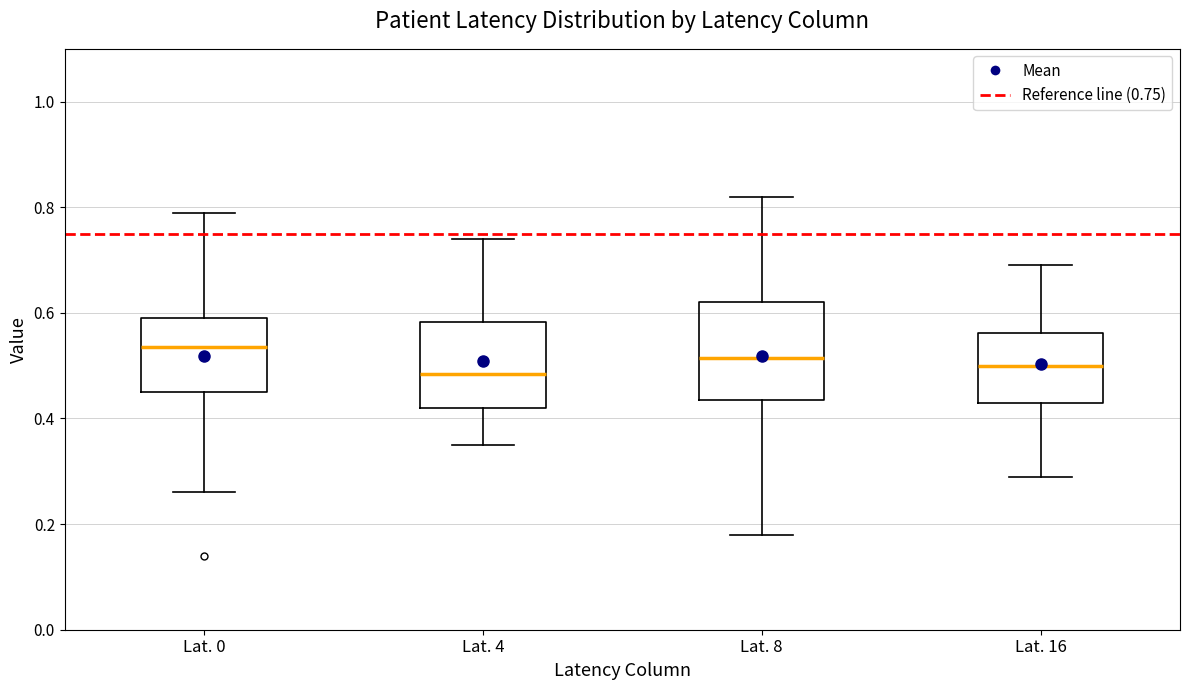

Where is the upper edge of the box for Lat. 8 on the y-axis? The values are not printed on the chart, so give them approximately, as read against the axis.

0.62